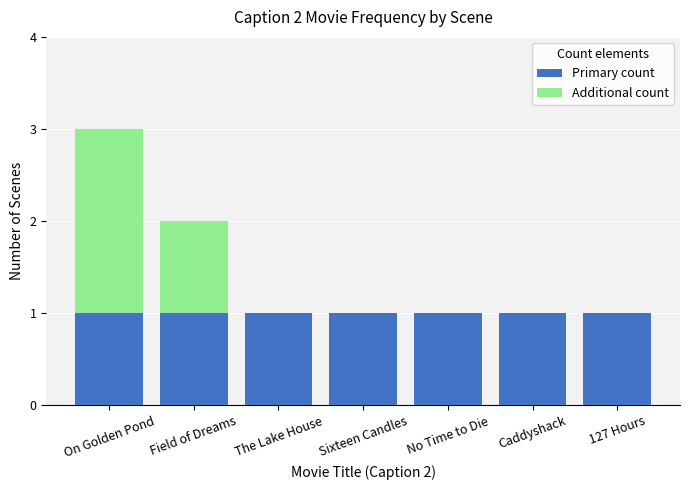

The value of Primary count at 127 Hours is 2. True or false?

False